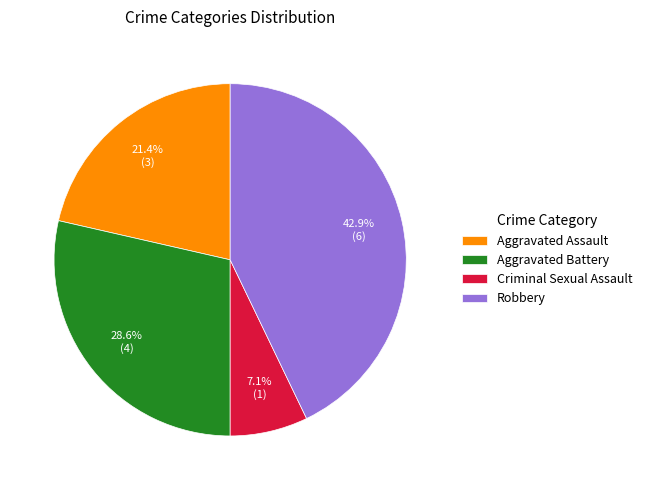

To the nearest percent, what portion does Aggravated Battery represent?

29%